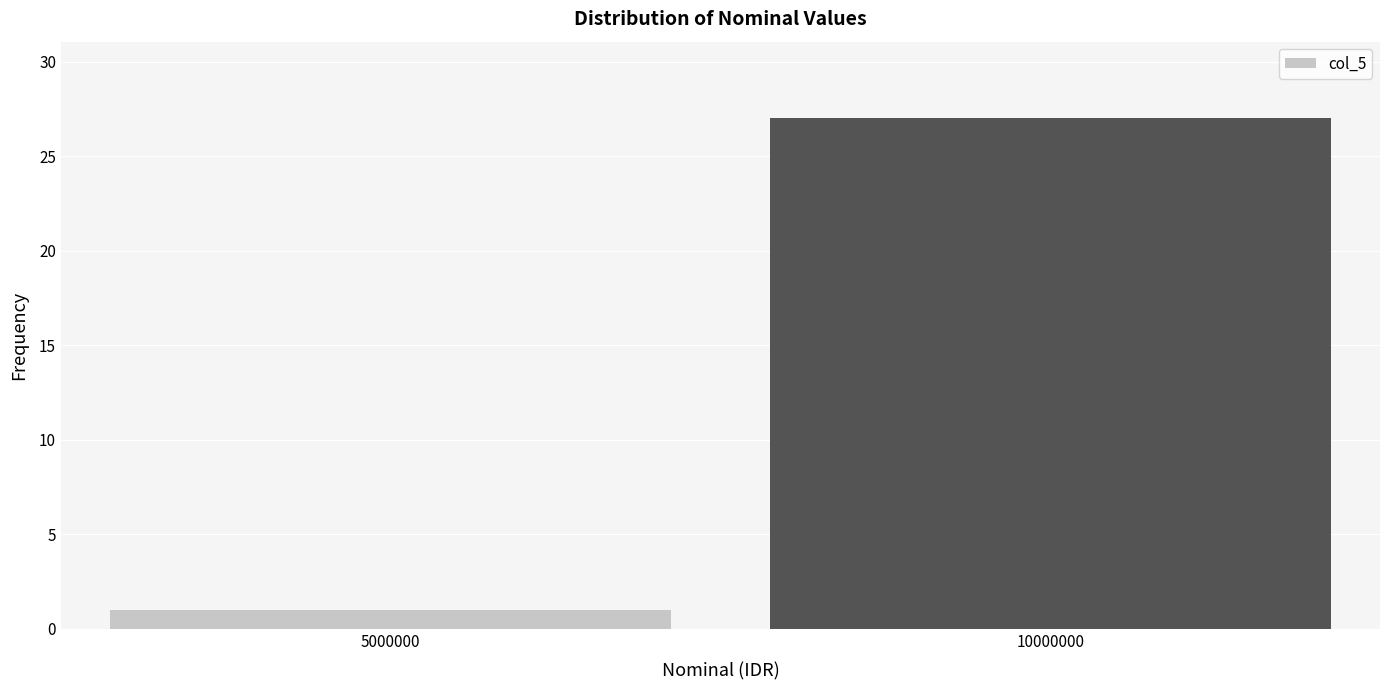

Reading right to left, extract all data points from this chart.

27	1